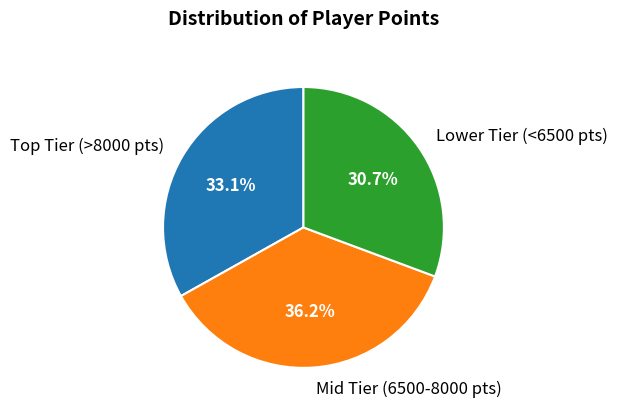

Count the number of slices in the pie.

3